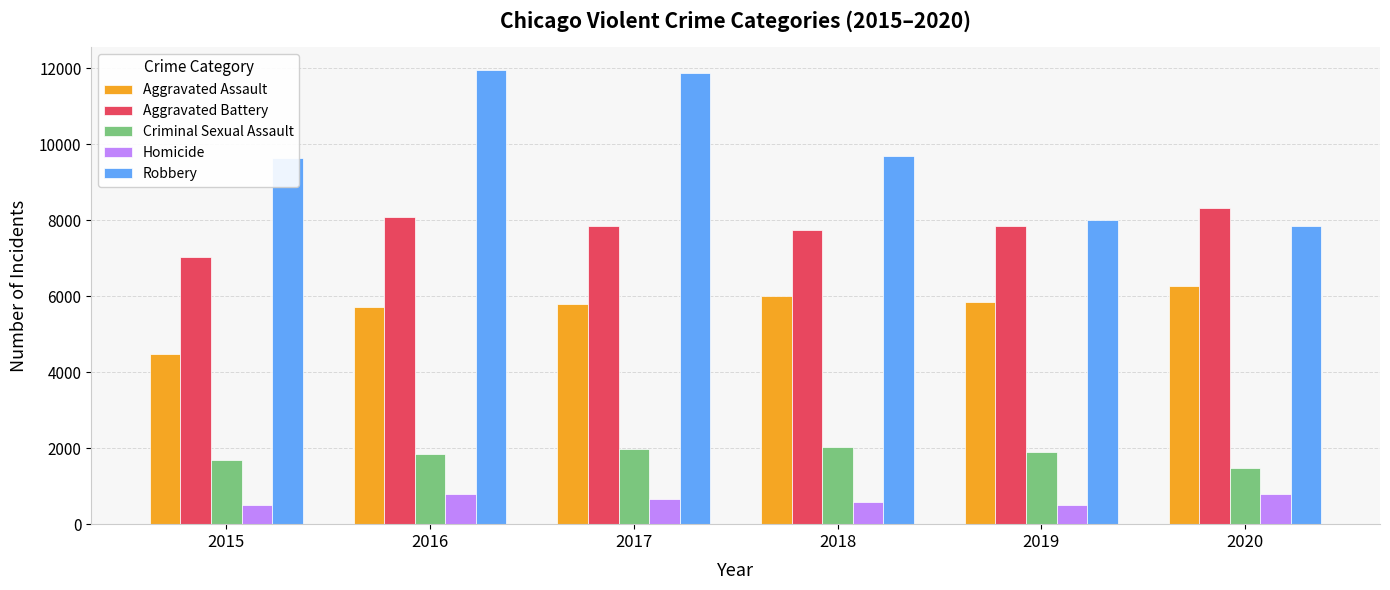

What is the approximate value of Aggravated Battery at 2018?

7735